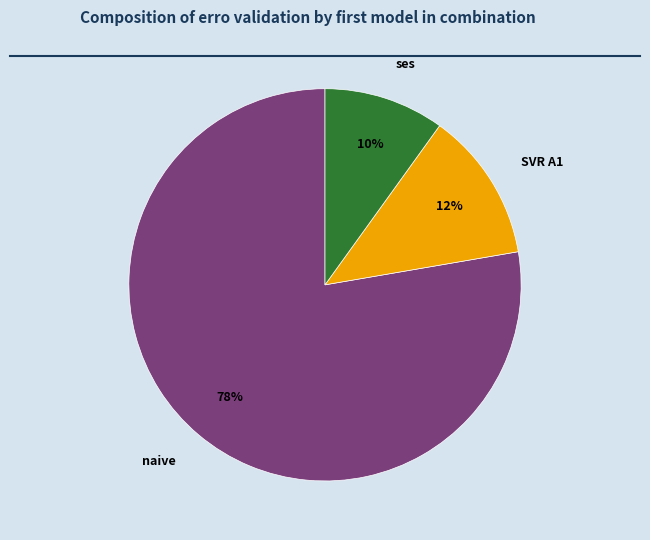

What is the largest slice in the pie chart?

naive